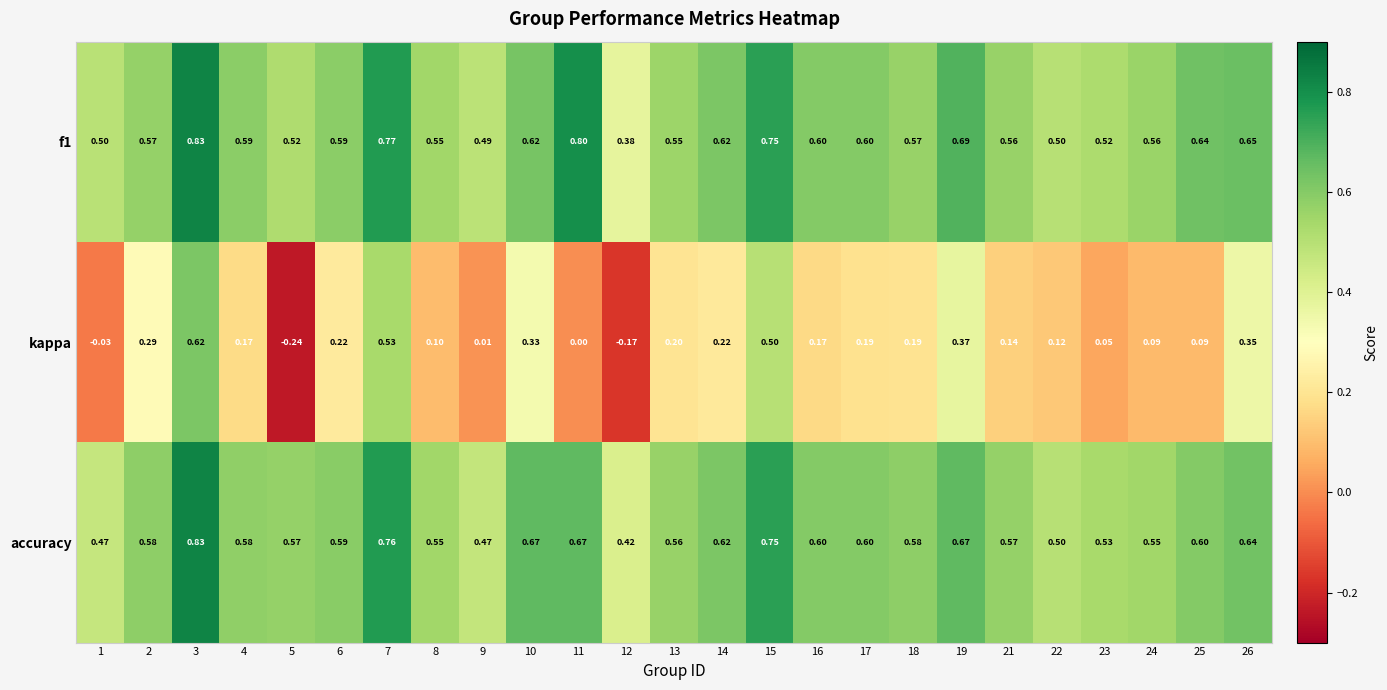

What is the spread (max minus min) of values at 5?

0.8